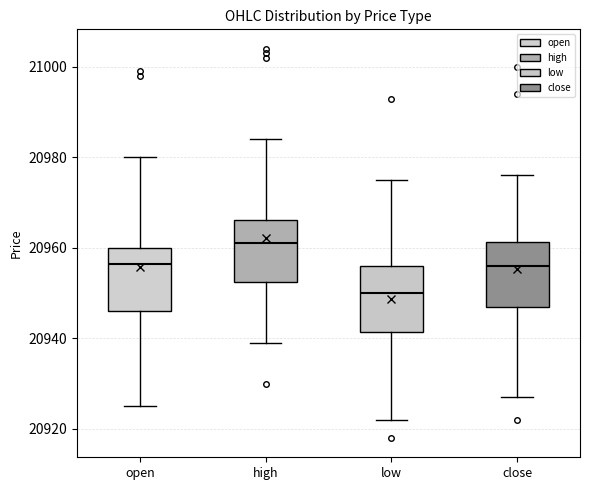

Which box has the highest median line?

high